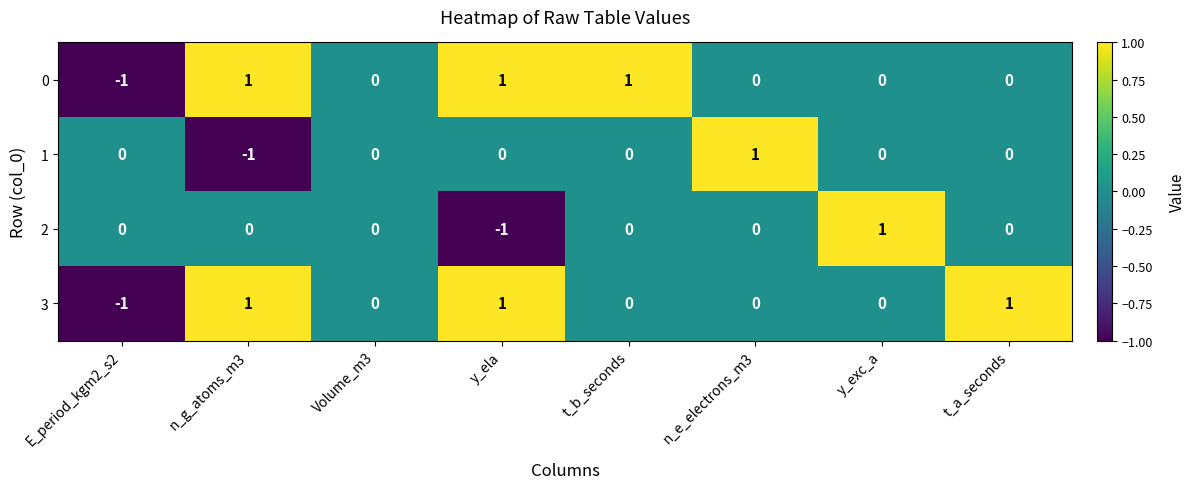

Count the number of data series in this chart.

4